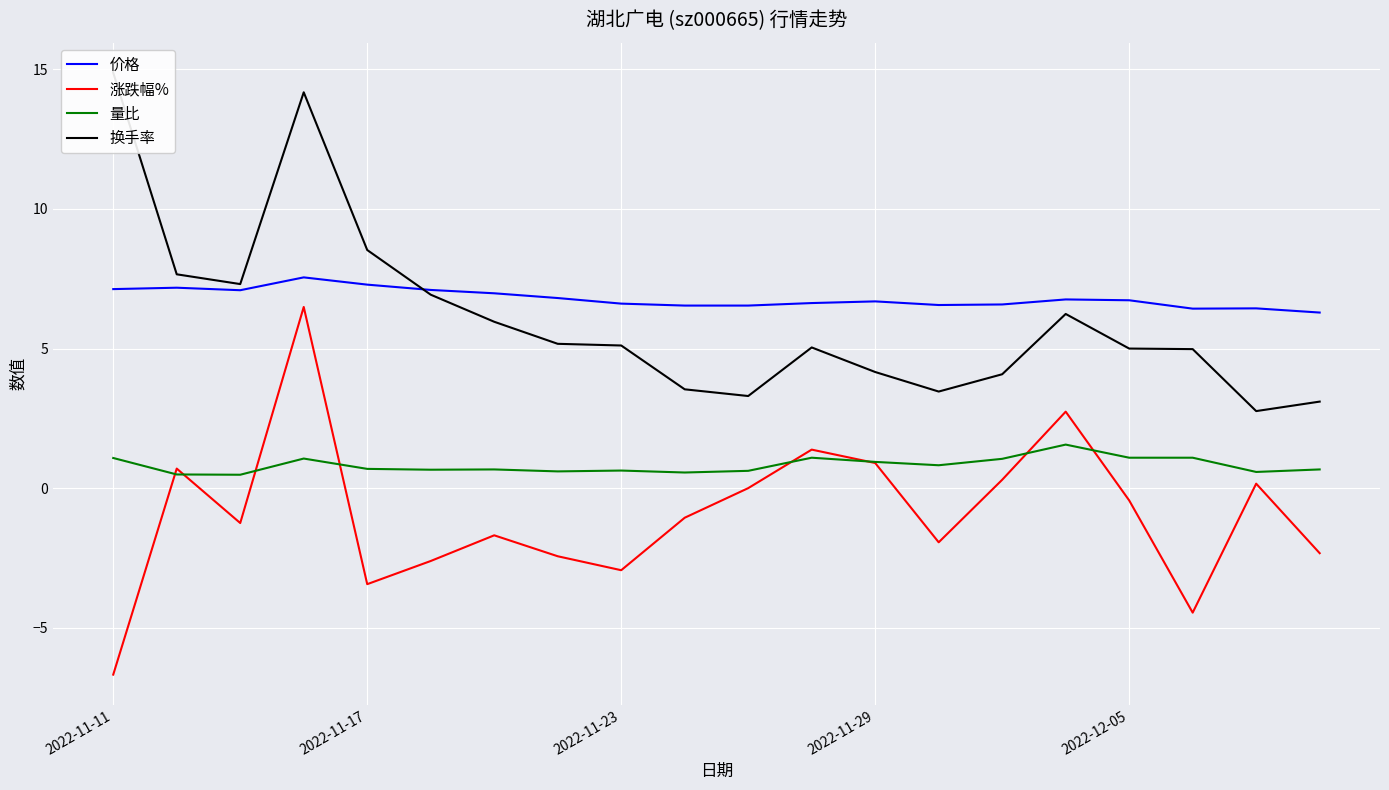

Is the value of 涨跌幅% at 6 greater than the value of 价格 at 10?

No